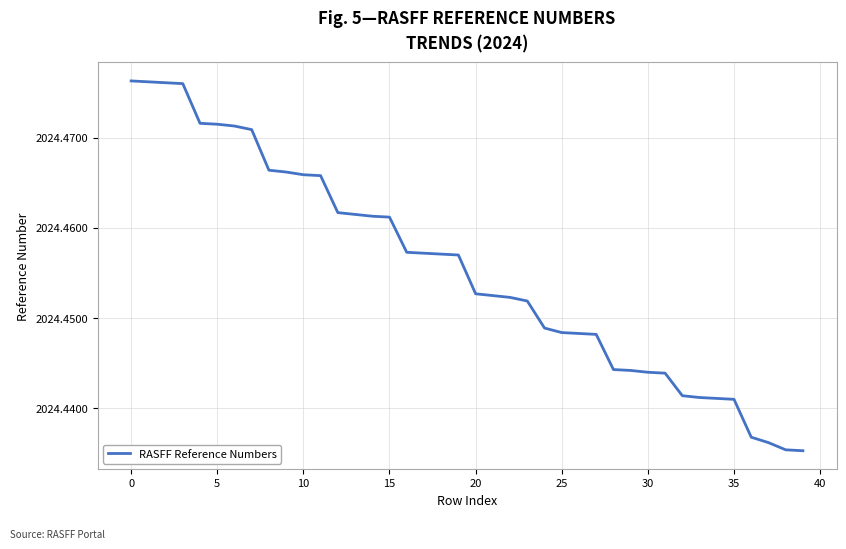

Is this an area chart (filled region under the line)?

No